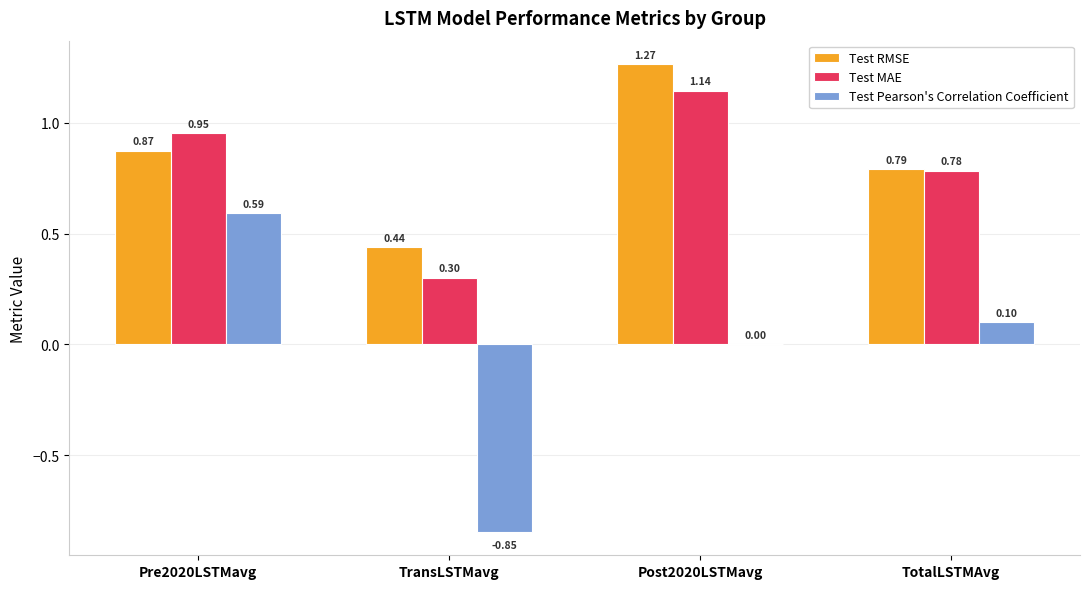

Count the number of categories in the chart.

4